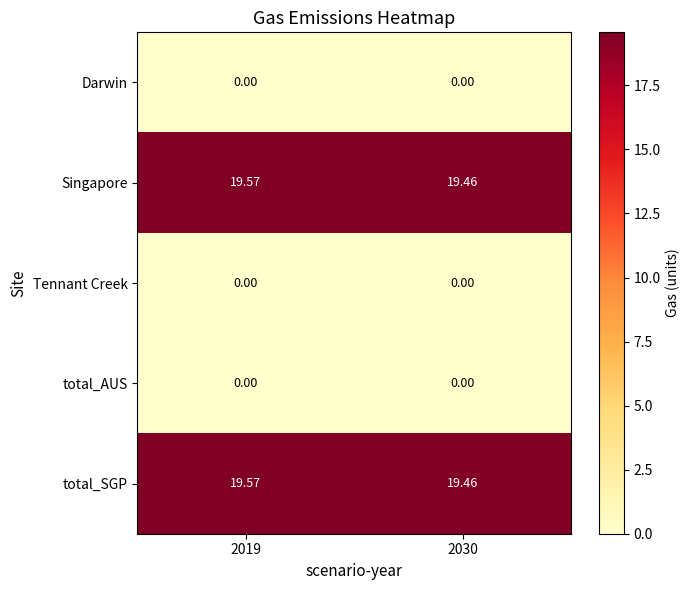

Is the value of total_SGP at 2019 greater than the value of Darwin at 2030?

Yes